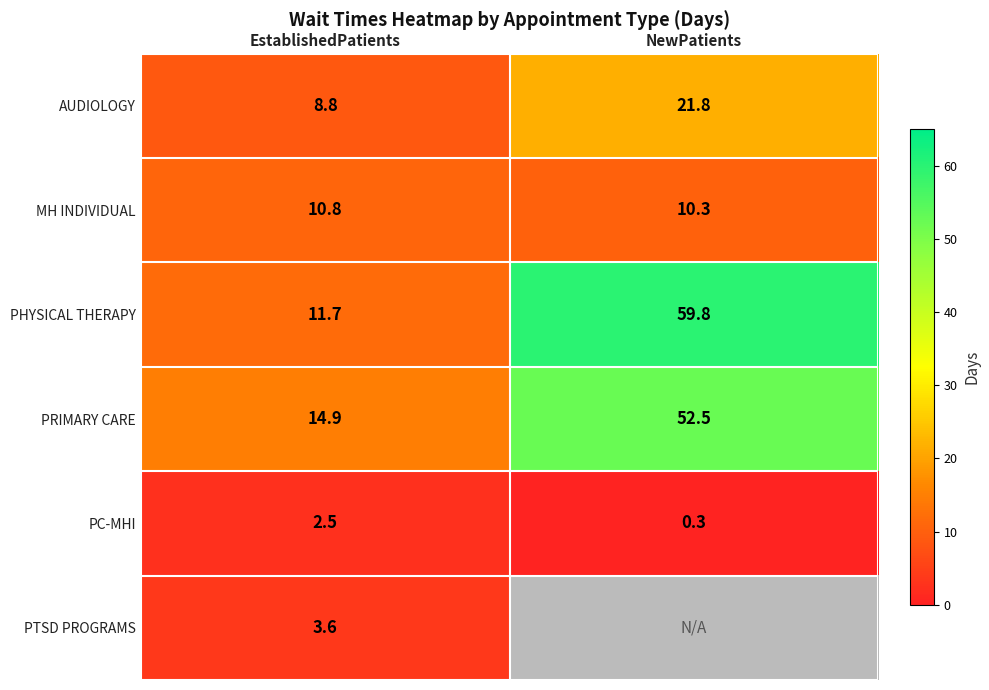

Is it true that PHYSICAL THERAPY equals 59.8 at NewPatients?

True